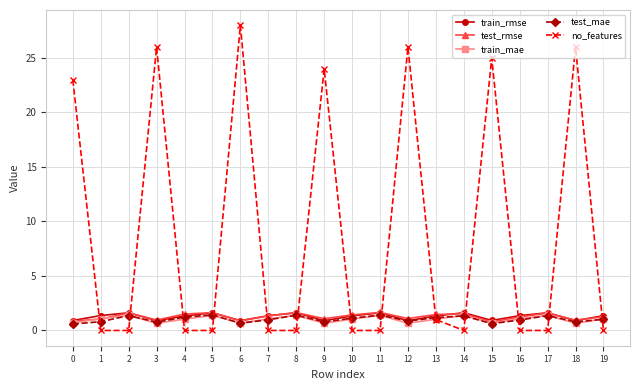

What is the sum of the train_mae values at 16 and 14?

2.5